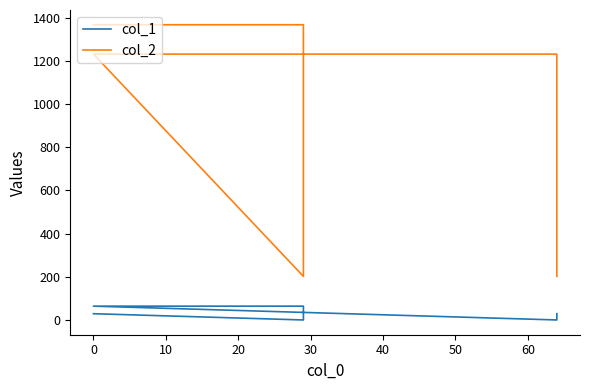

Which series has the largest total across all categories?

col_2